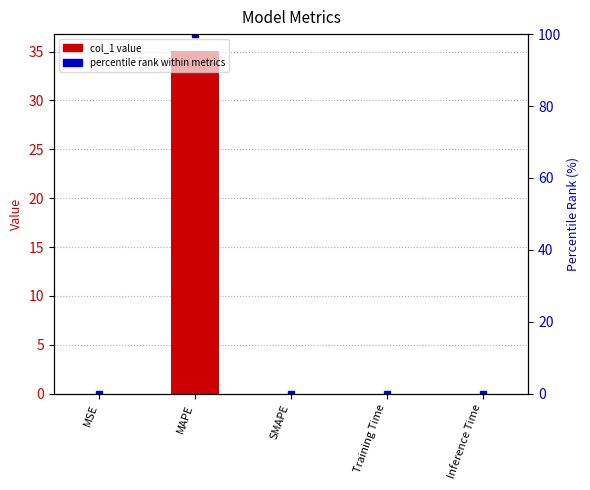

How many values in col_1 are above zero?

4